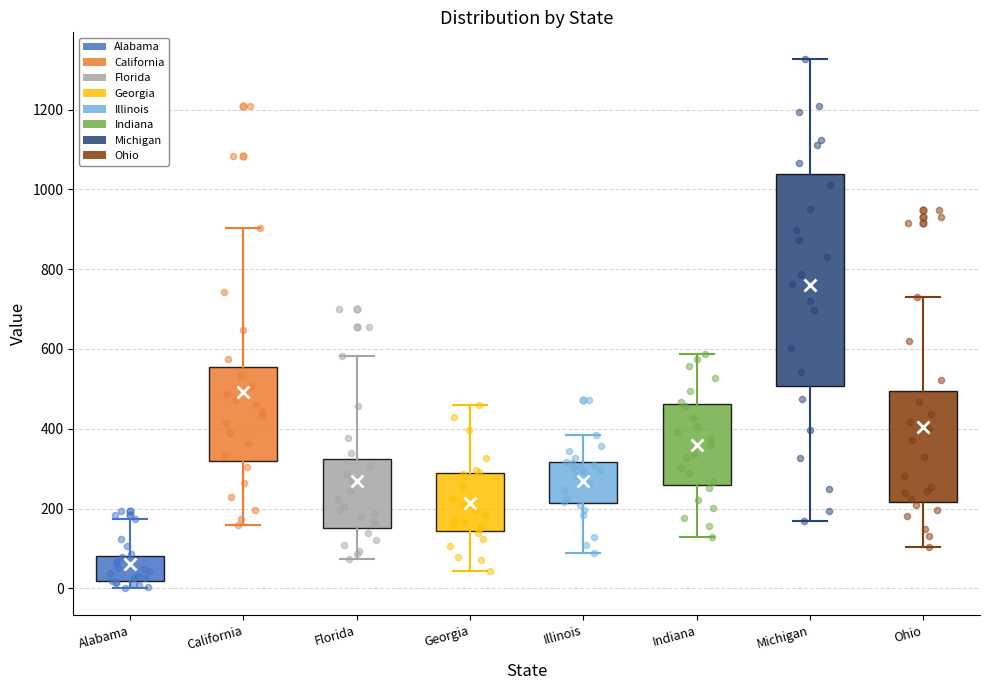

Which box is the tallest, from its lower edge to its upper edge?

Michigan